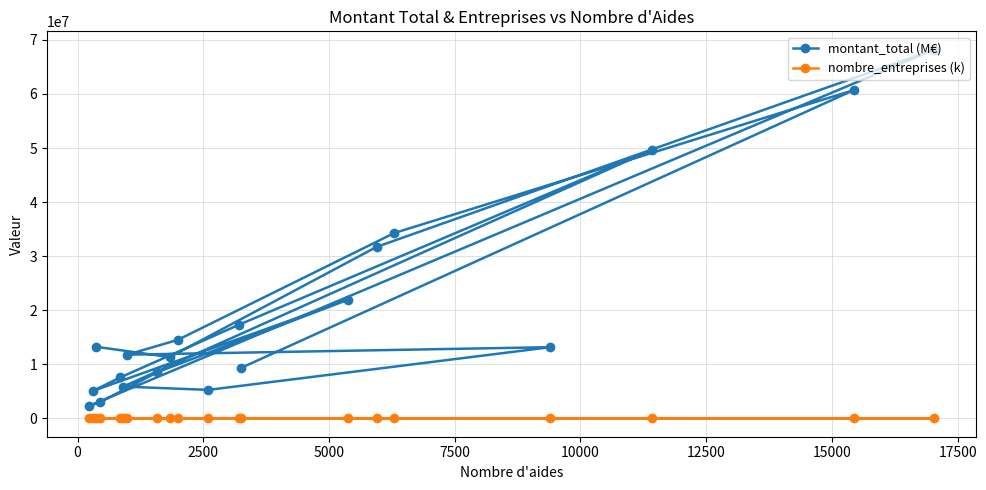

What is the average value of the nombre_entreprises (k) series?

636